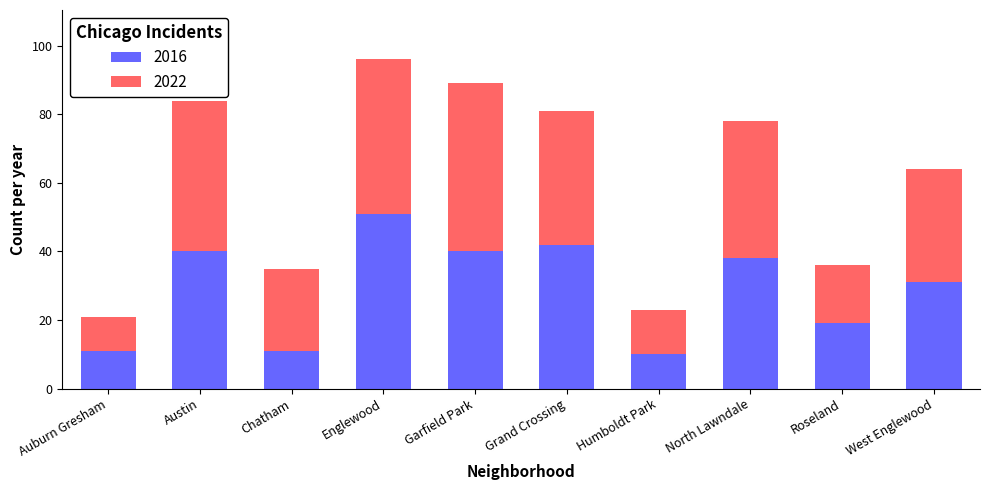

At which label does 2016 reach its peak?

Englewood